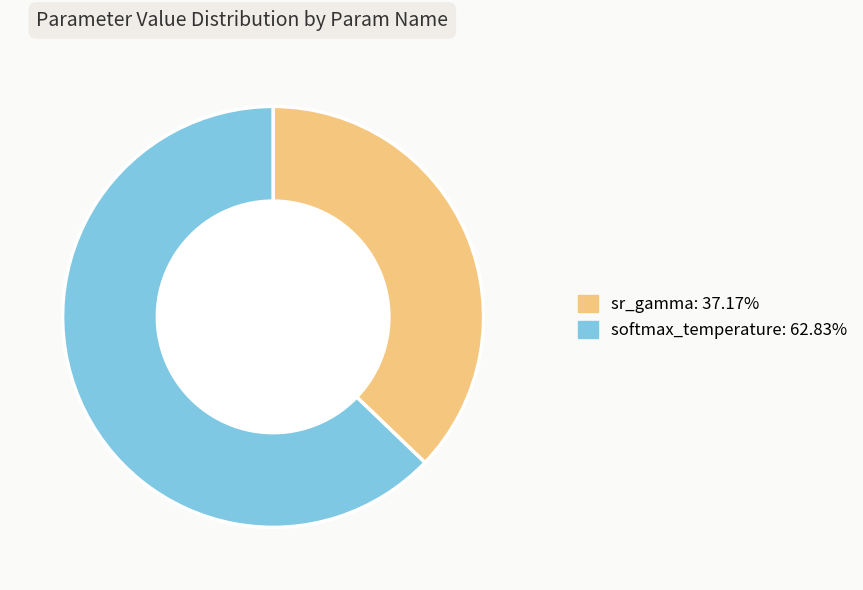

Combined, do softmax_temperature: 62.83% and sr_gamma: 37.17% account for over 50%?

Yes